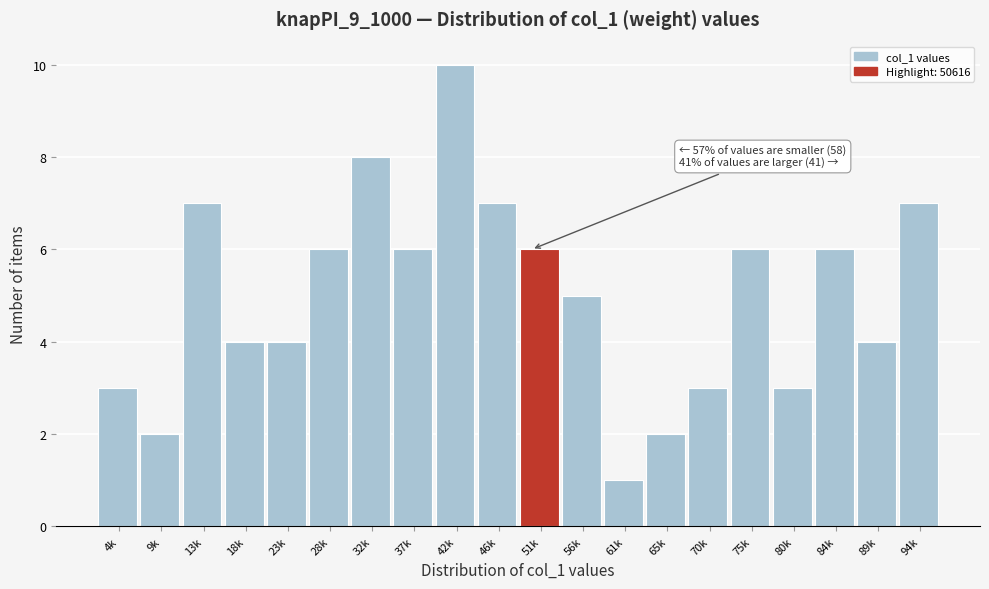

Reading left to right, transcribe all the data shown in this chart.

3	2	7	4	4	6	8	6	10	7	6	5	1	2	3	6	3	6	4	7